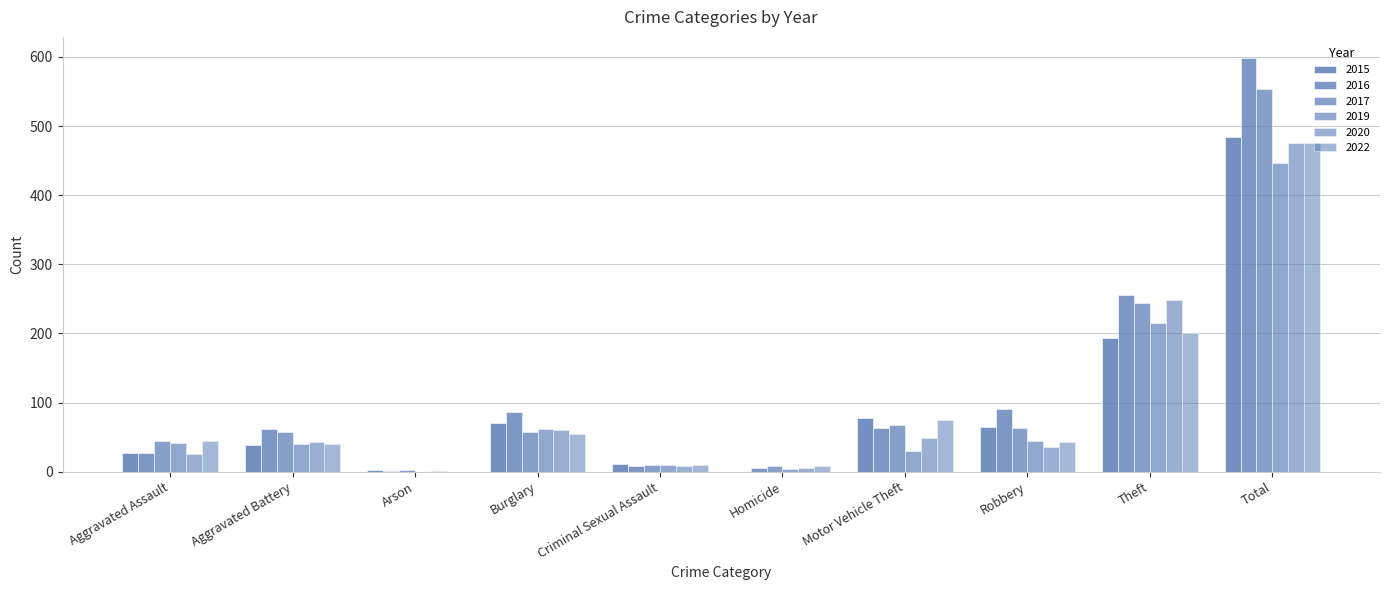

What is the value of the 2016 bar at the 5th from the left?

8